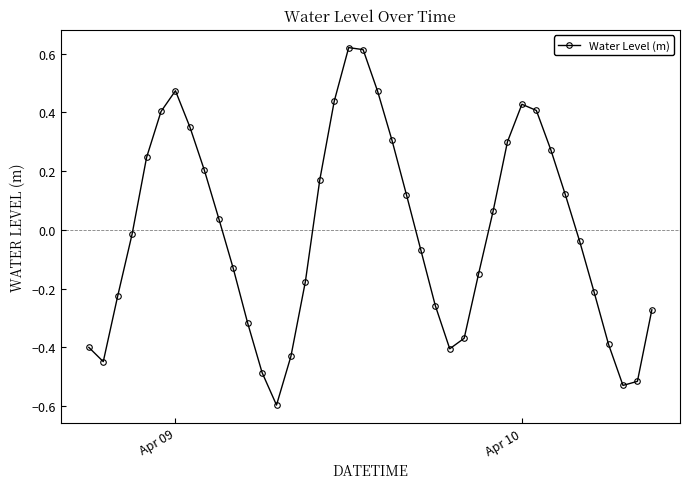

How many data points are above 0?

19